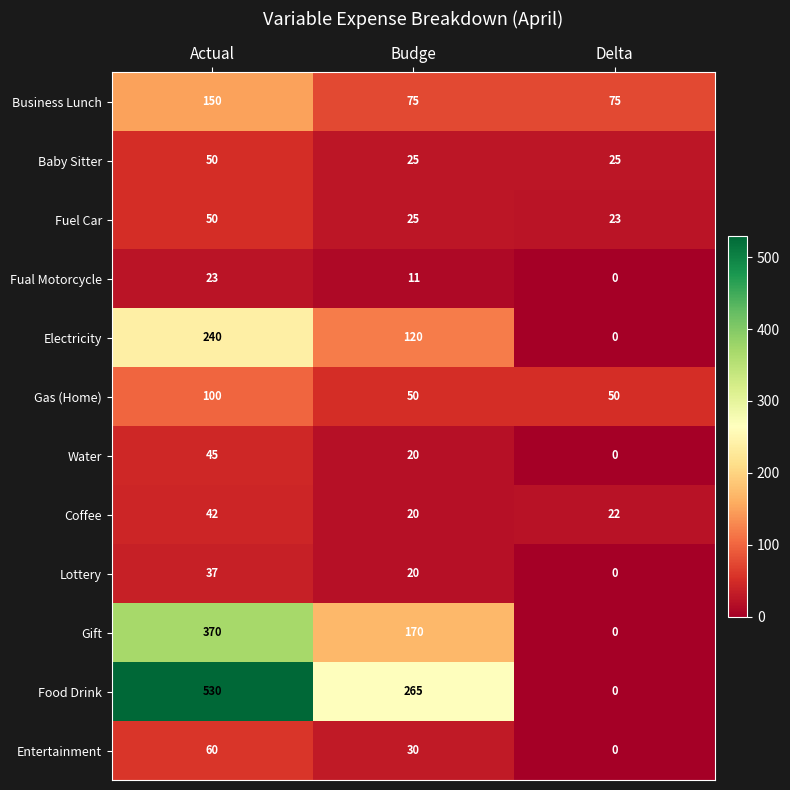

At how many categories does at least one series exceed 498?

1